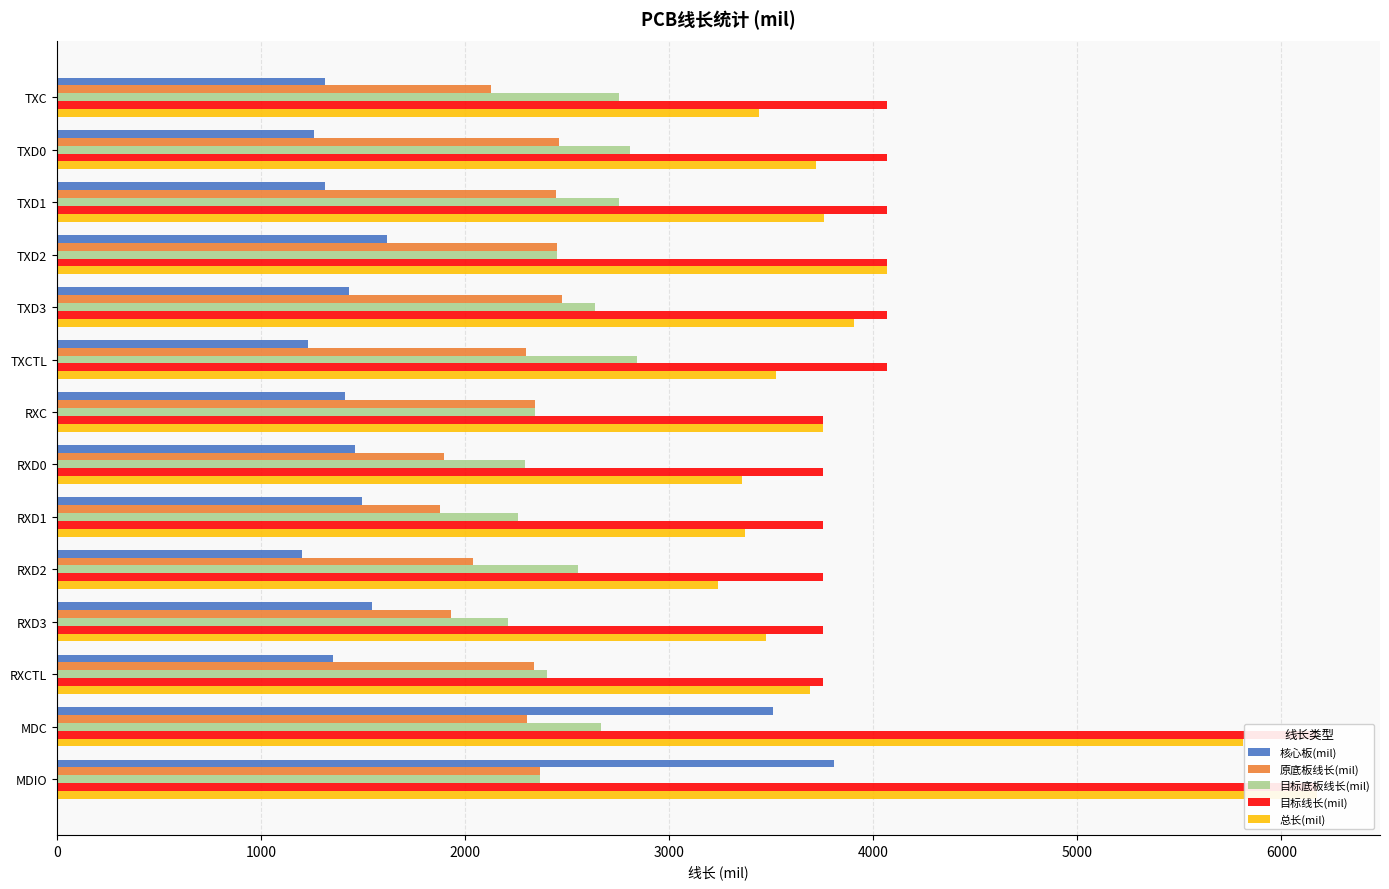

The 总长(mil) series shows 1119.0 at TXD1. True or false?

False